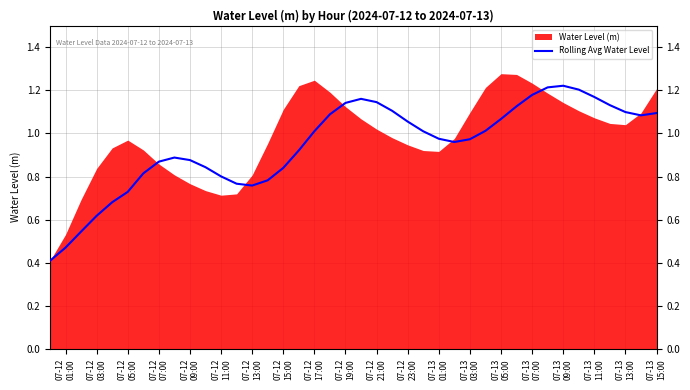

What is the difference between the values at 07-12
13:00 and 31?

0.4